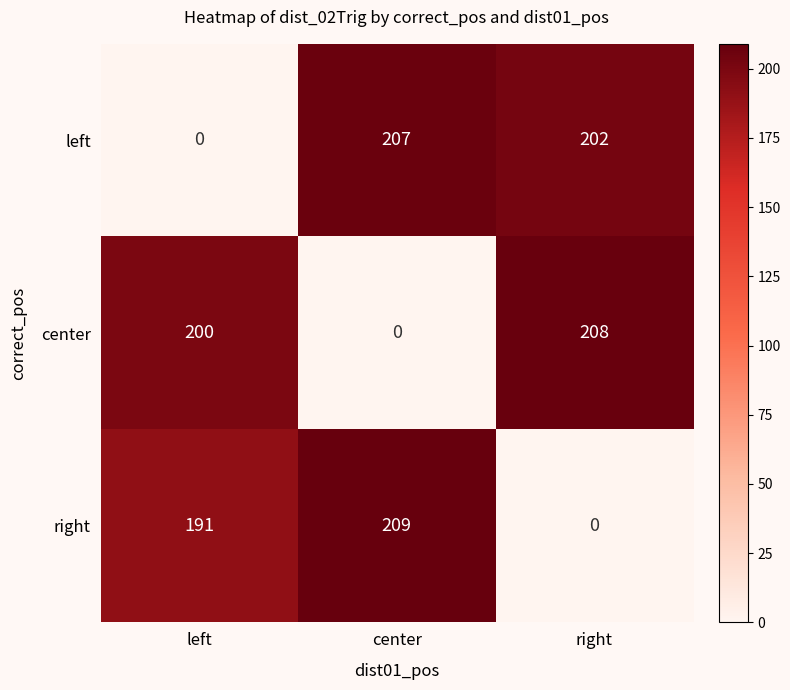

At how many categories does at least one series exceed 109?

3